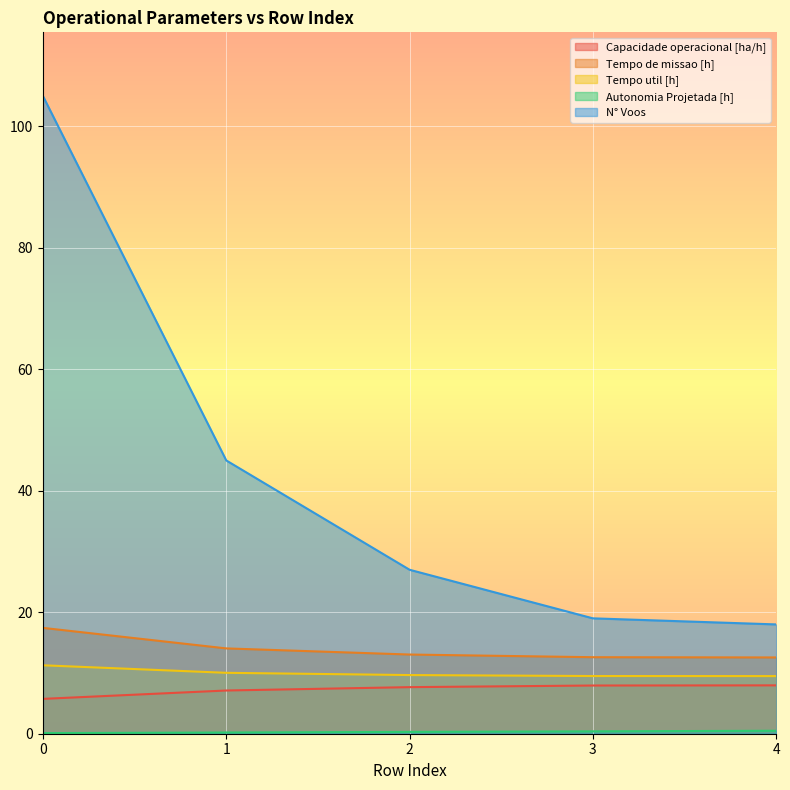

What is the difference between the Autonomia Projetada [h] values at 2 and 3?

0.1